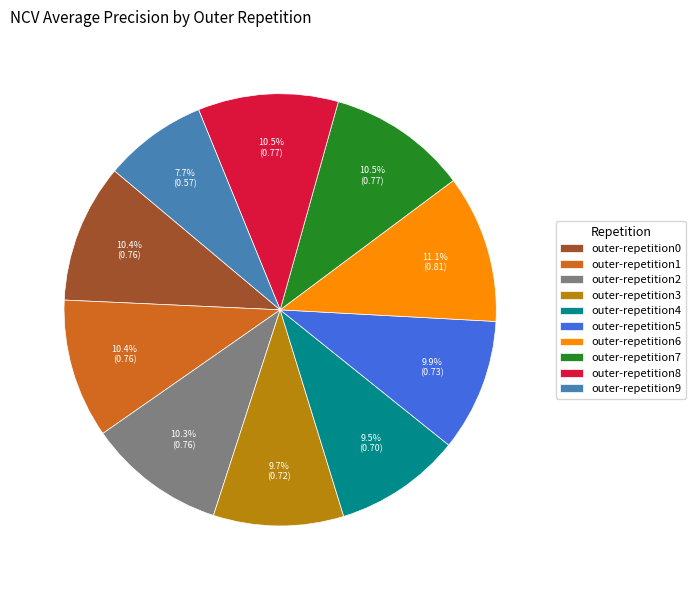

What percentage is NOT represented by outer-repetition6?

88.9%